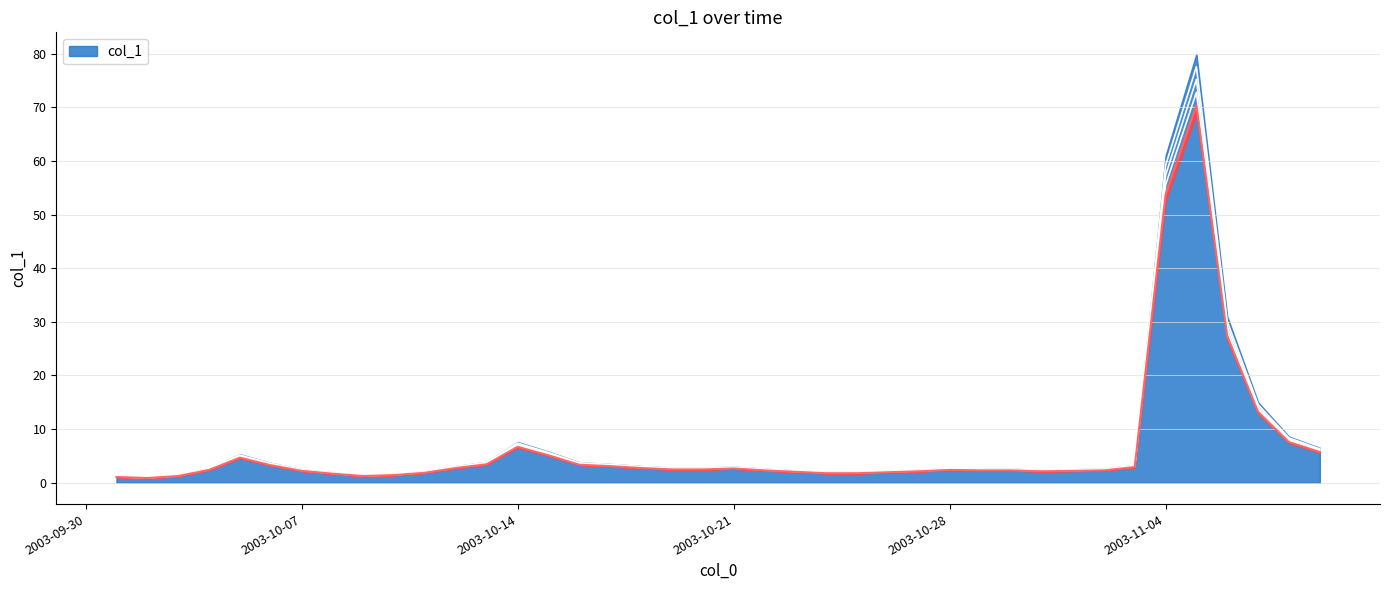

Where is the first local minimum?

2003-10-02